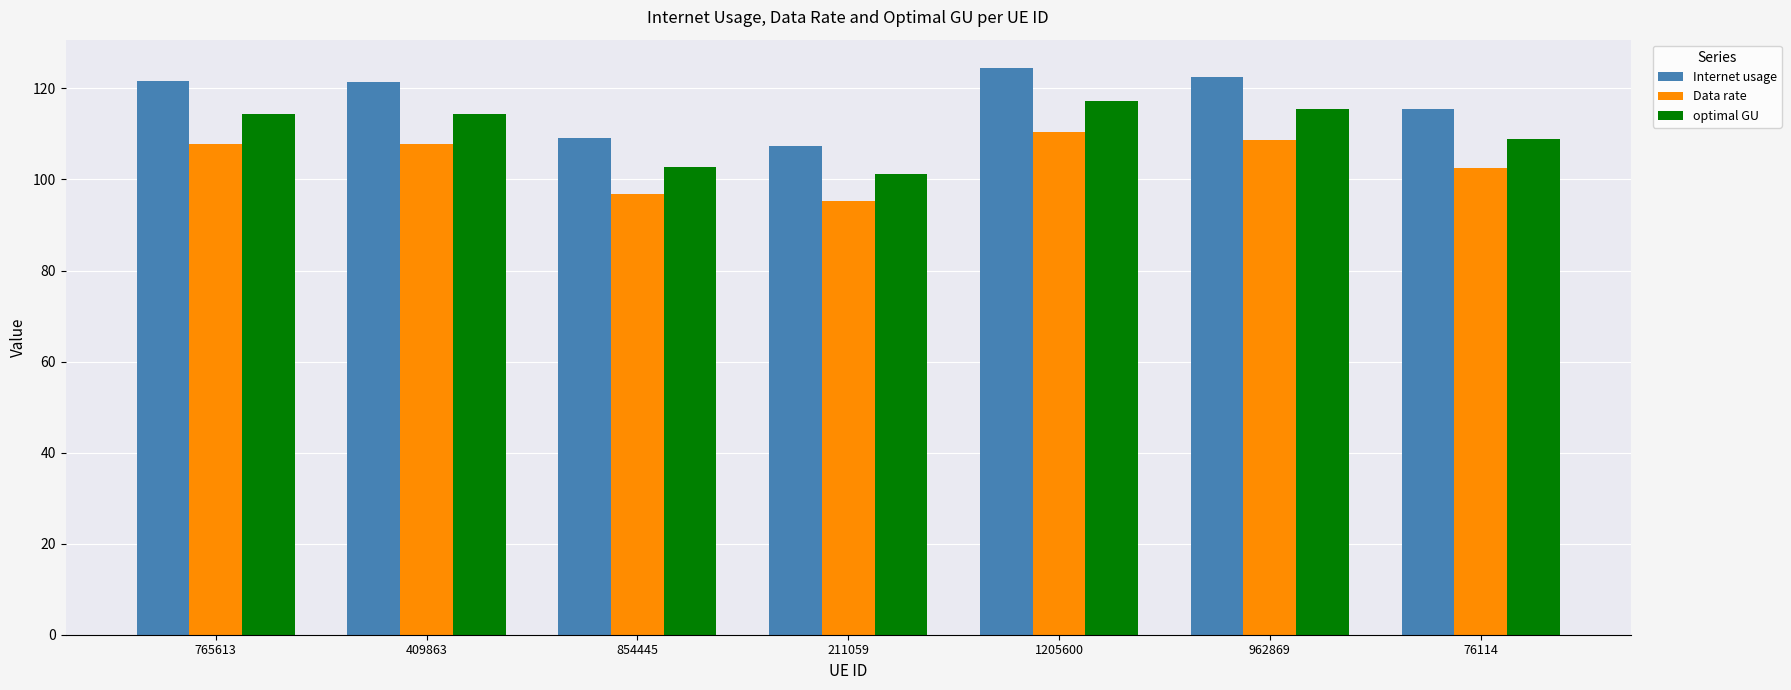

At which label does Internet usage first exceed 121?

765613